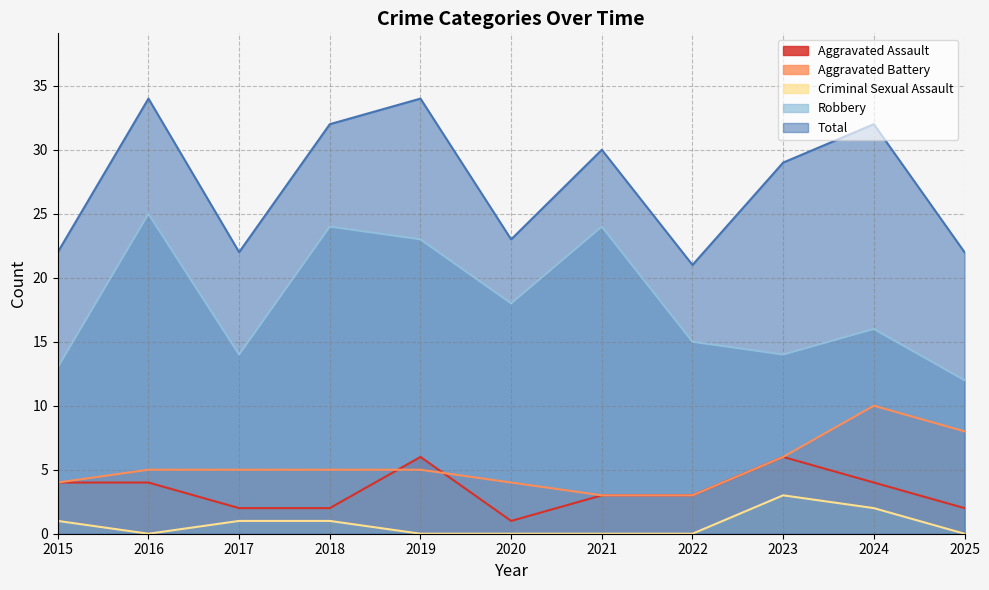

Does the chart display data point markers on the line(s)?

No